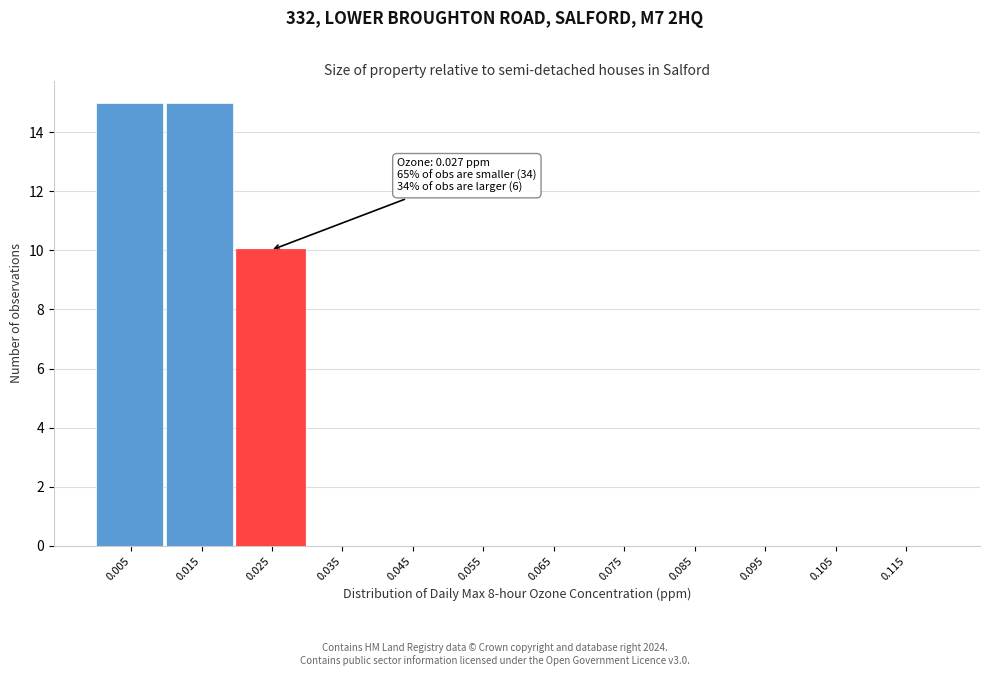

Reading left to right, transcribe all the data shown in this chart.

0.005=15	0.015=15	0.025=10	0.035=0	0.045=0	0.055=0	0.065=0	0.075=0	0.085=0	0.095=0	0.105=0	0.115=0